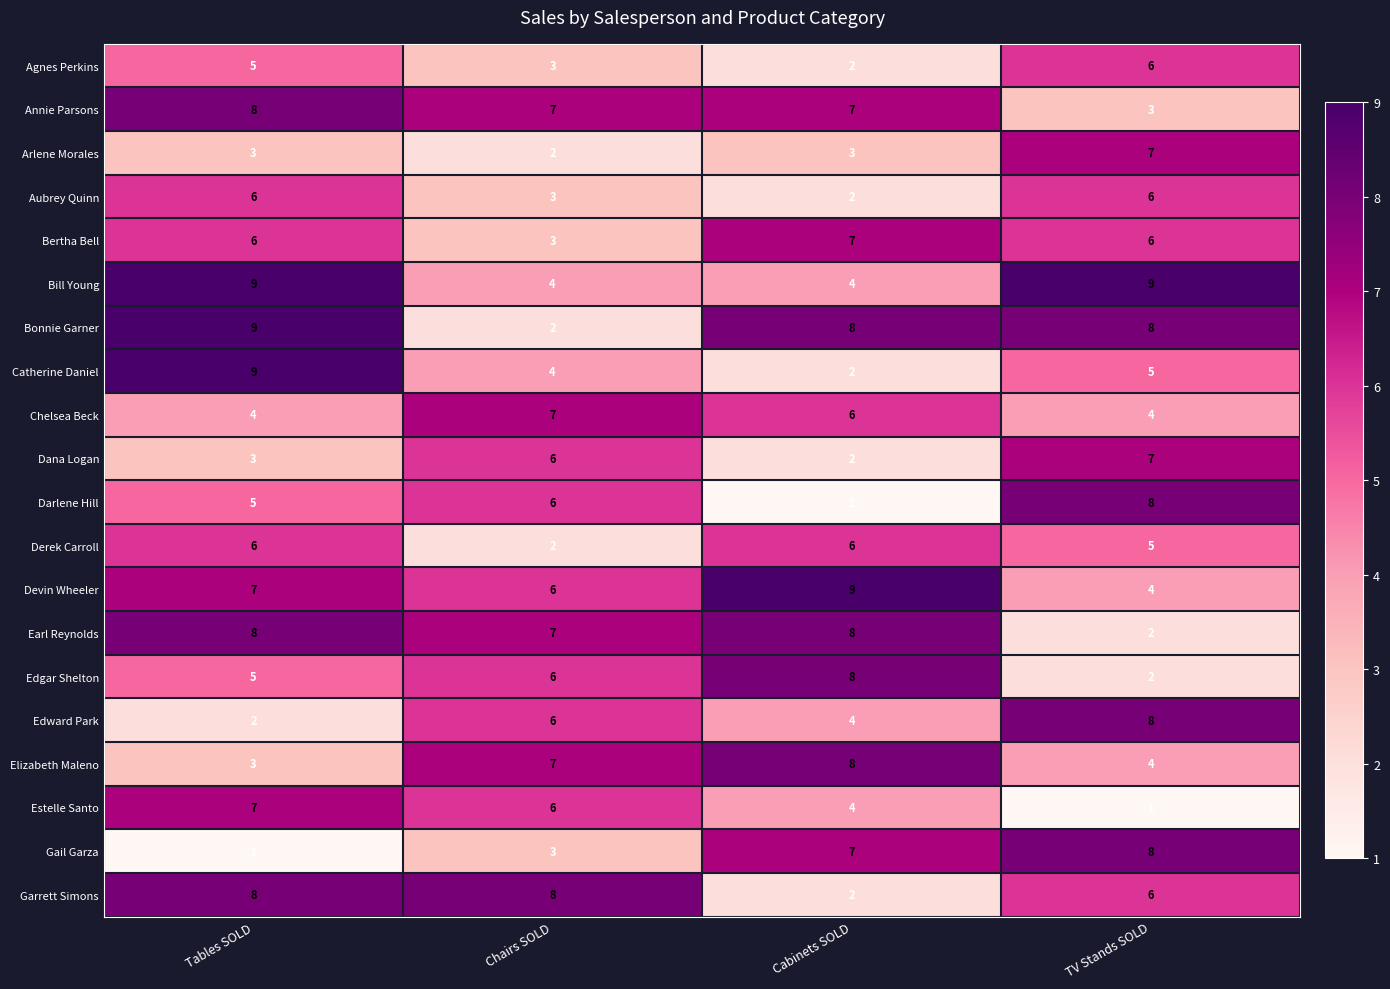

Rank the categories by Estelle Santo value from lowest to highest.

TV Stands SOLD, Cabinets SOLD, Chairs SOLD, Tables SOLD